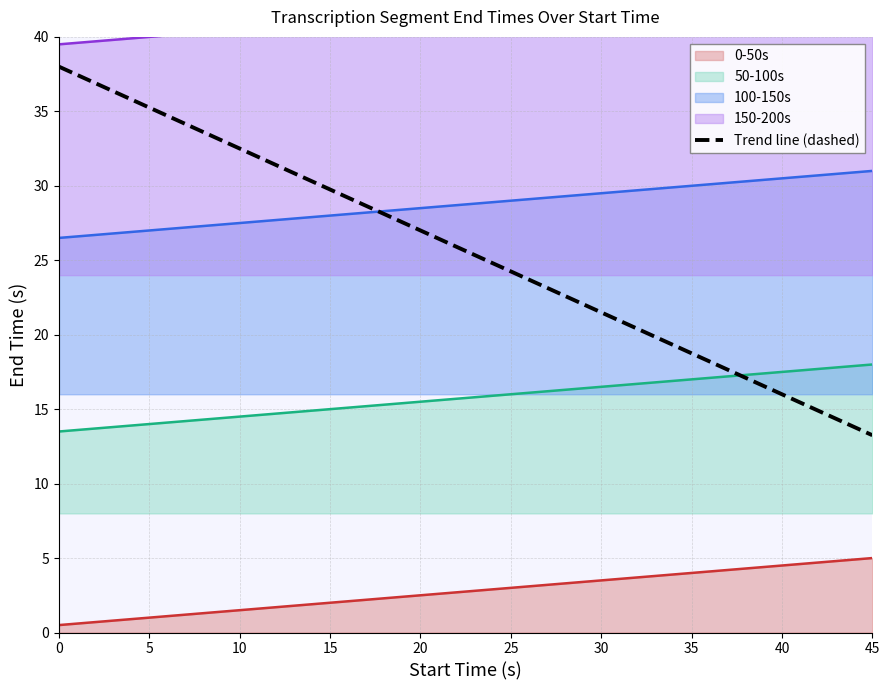

What is the average value of the 50-100s series?

15.8